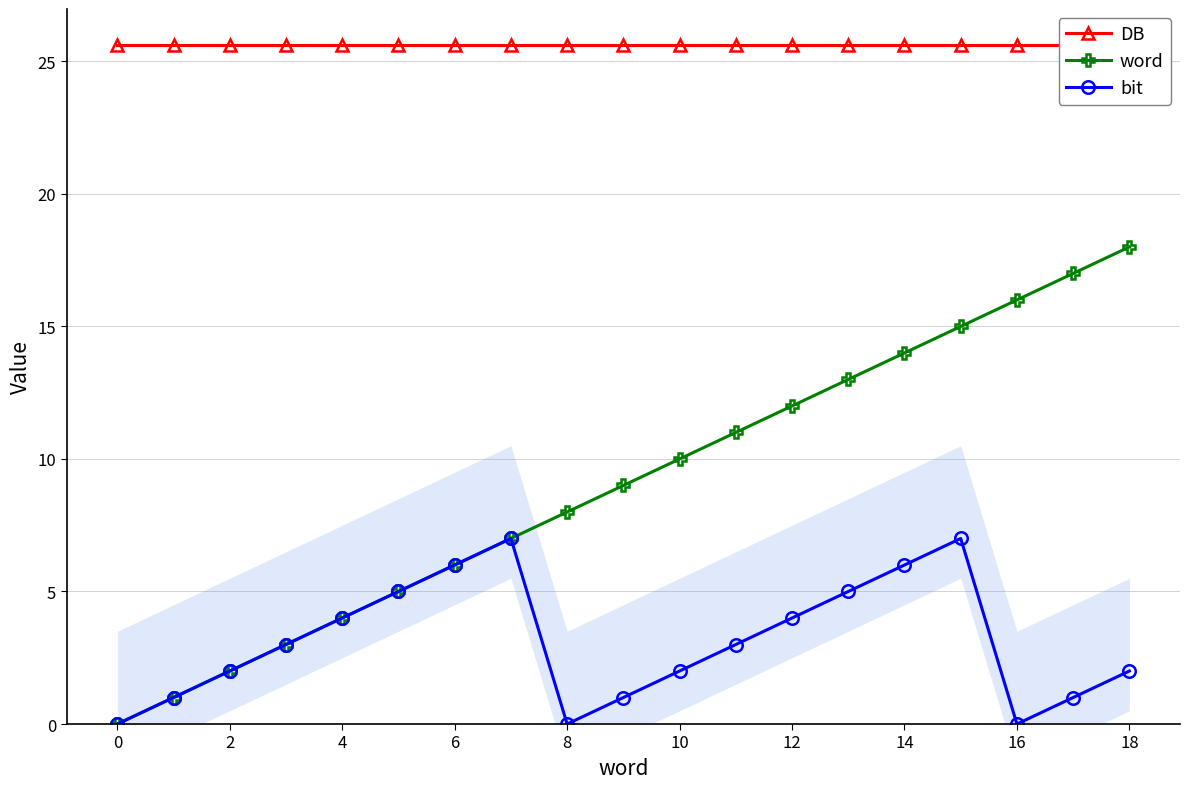

List the series in order of their overall mean, lowest first.

bit, word, DB